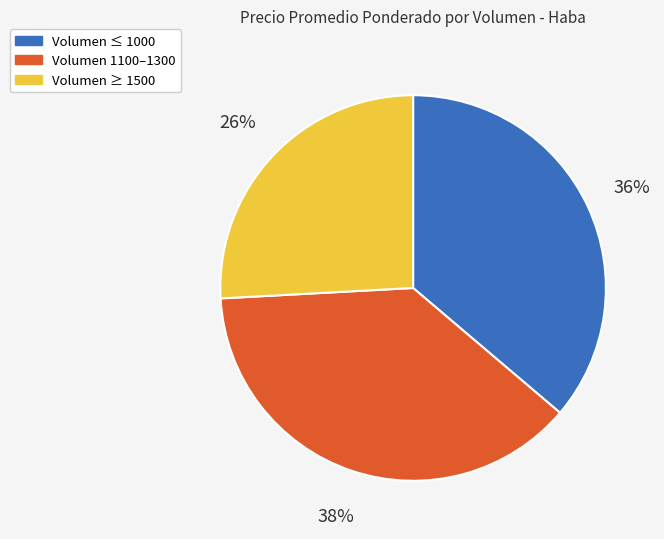

Is there any slice that represents more than half of the pie?

No